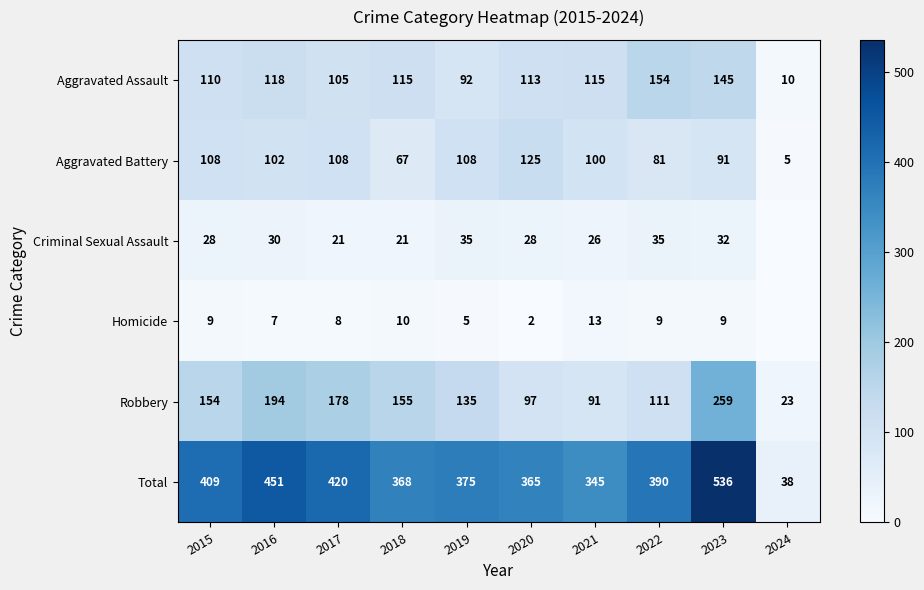

What is the difference between the highest and lowest values at 2020?

363